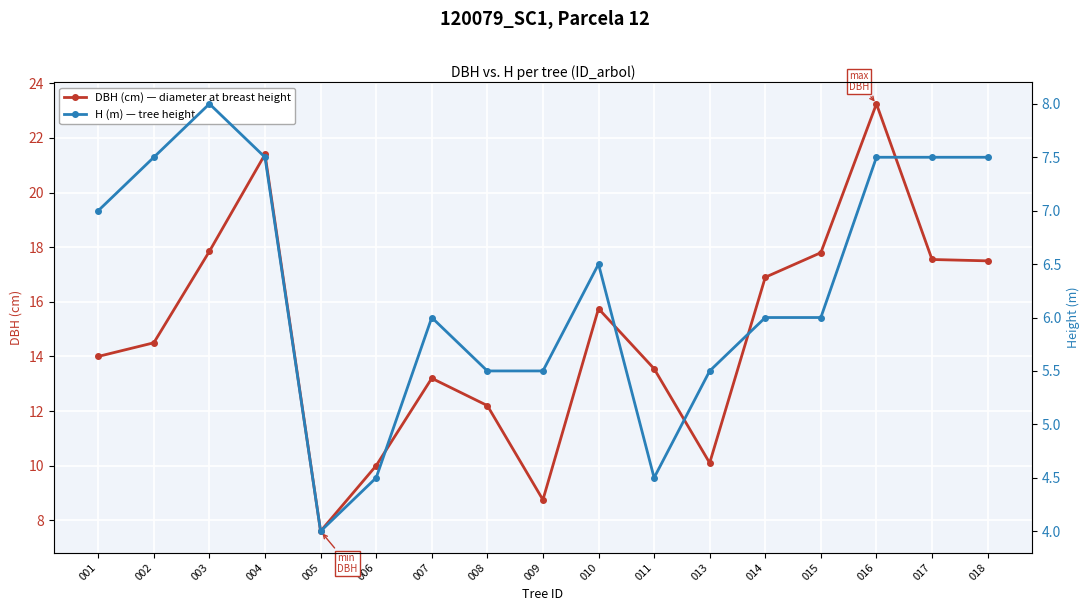

Where is H (m) — tree height nearest to the value 6?

007